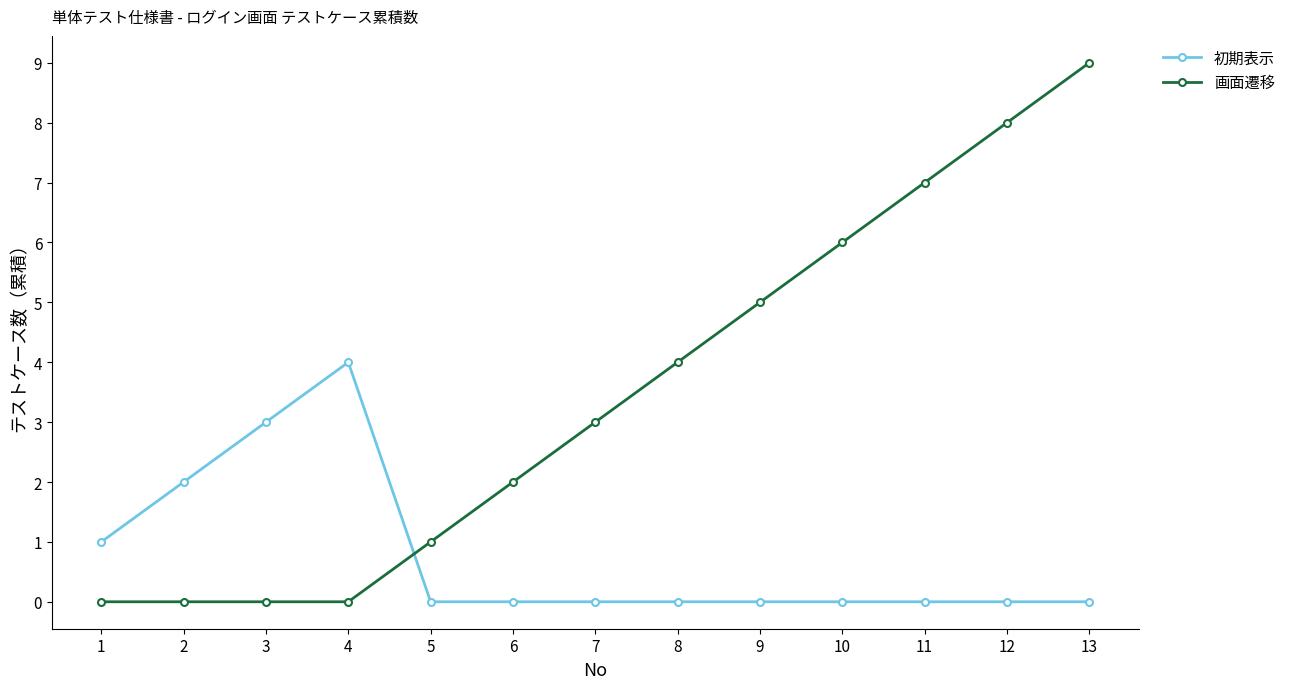

What are all the series names shown in the legend?

初期表示, 画面遷移